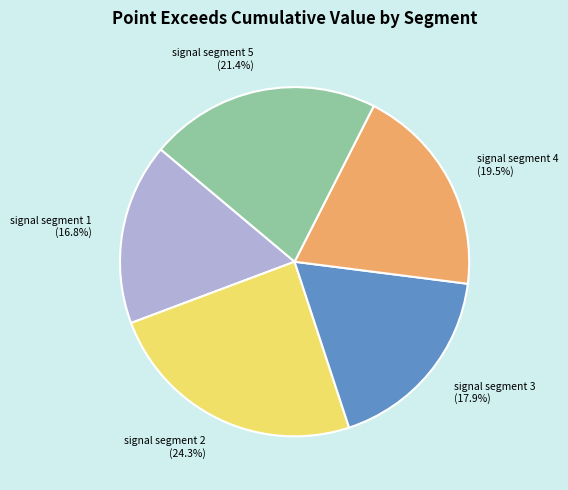

Does signal segment 1 represent more than half of the total?

No